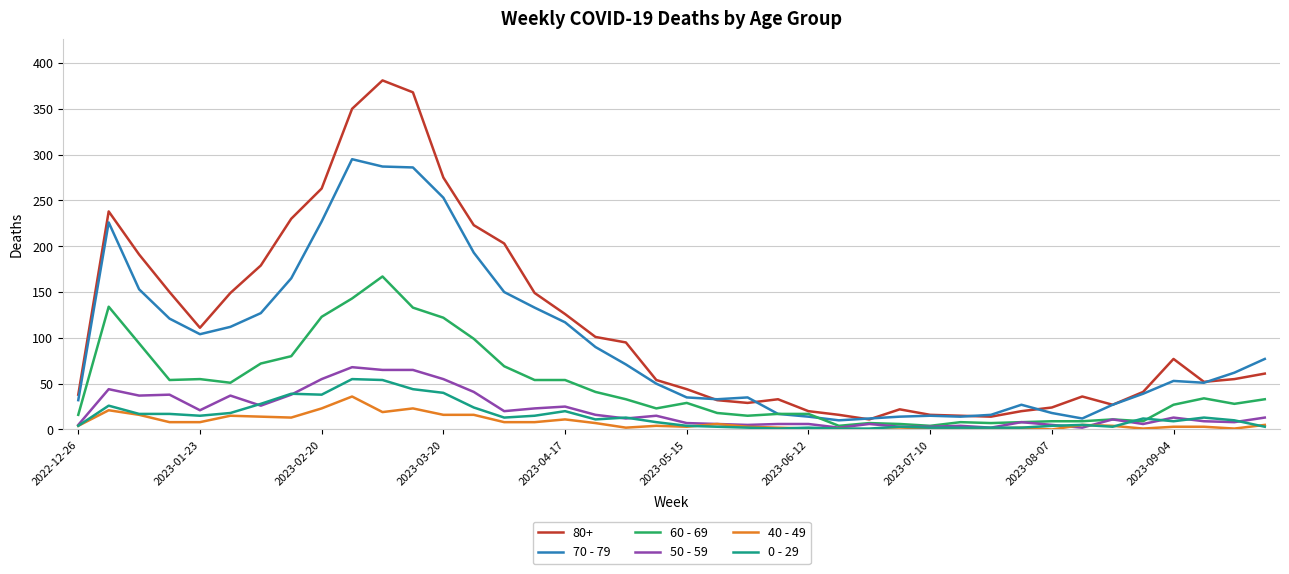

Which series has the largest range (max minus min)?

80+